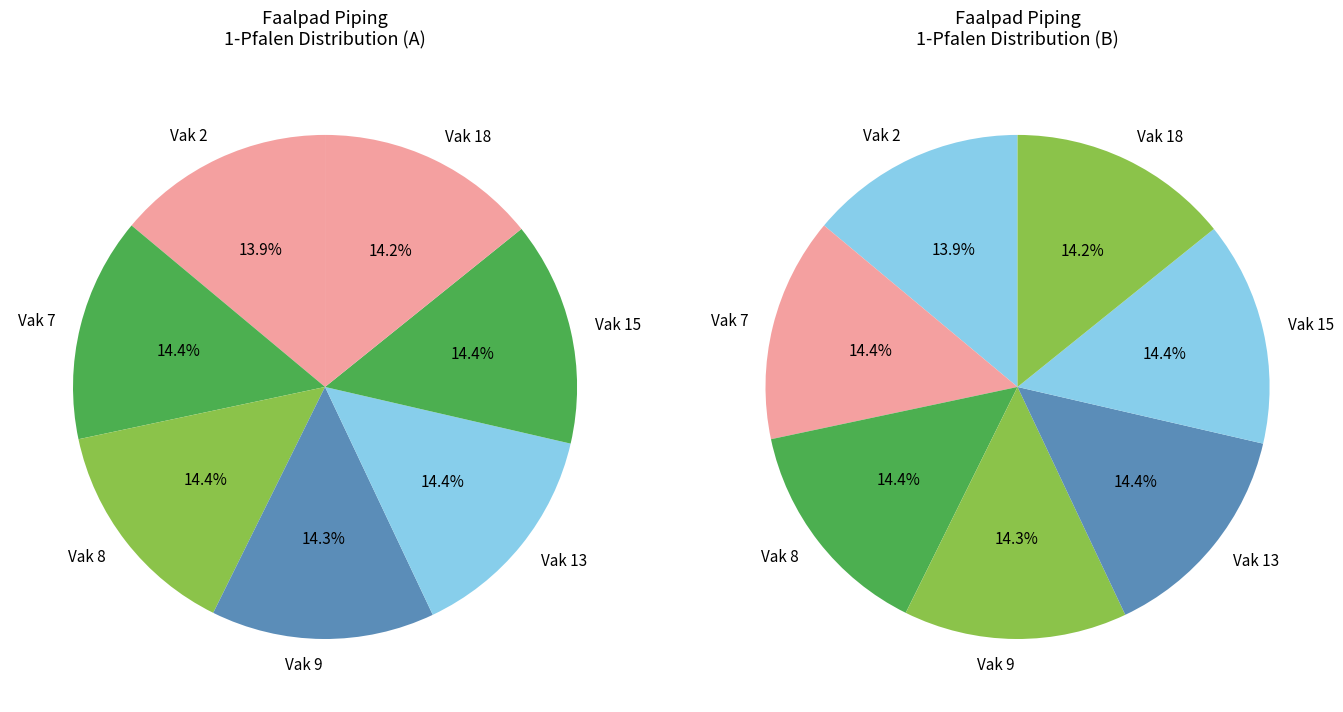

Count the number of slices in the pie.

7